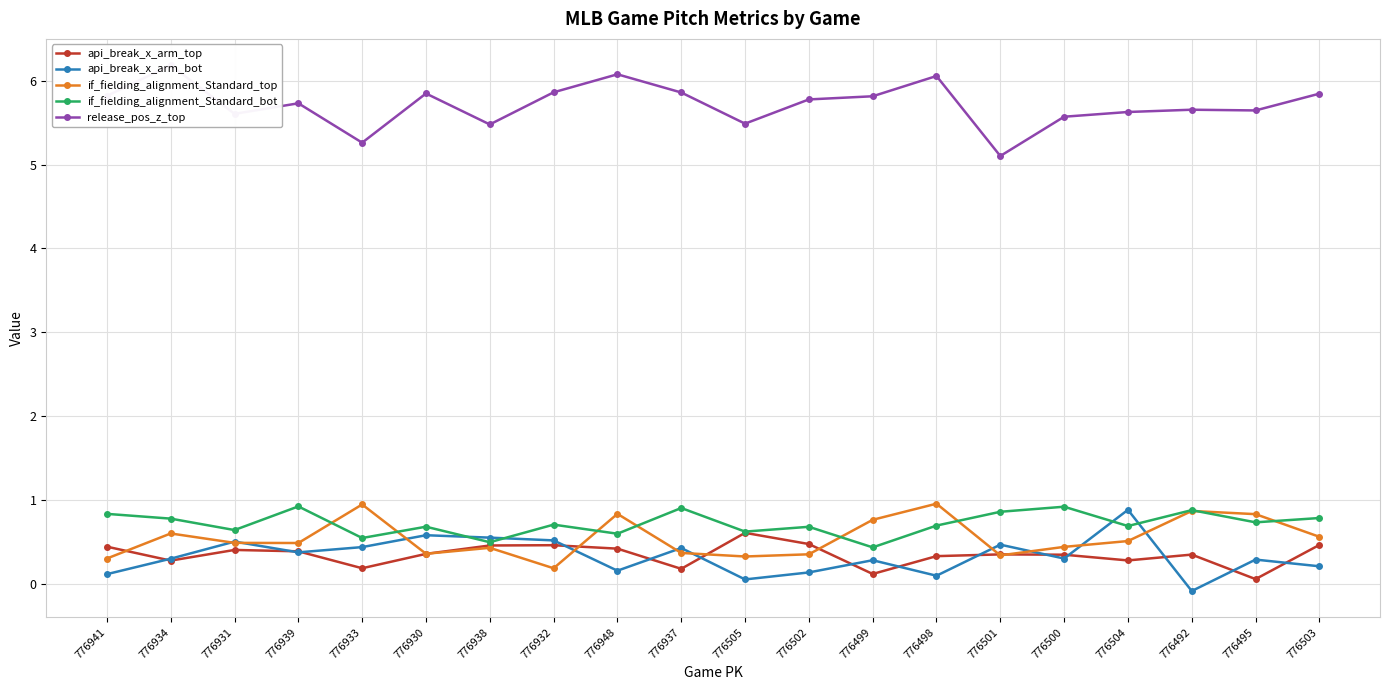

Reading right to left, what are all the values shown in this chart?

api_break_x_arm_top: 776503=0.5	776495=0.1	776492=0.3	776504=0.3	776500=0.3	776501=0.3	776498=0.3	776499=0.1	776502=0.5	776505=0.6	776937=0.2	776948=0.4	776932=0.5	776938=0.5	776930=0.4	776933=0.2	776939=0.4	776931=0.4	776934=0.3	776941=0.4
api_break_x_arm_bot: 776503=0.2	776495=0.3	776492=-0.1	776504=0.9	776500=0.3	776501=0.5	776498=0.1	776499=0.3	776502=0.1	776505=0.0	776937=0.4	776948=0.2	776932=0.5	776938=0.5	776930=0.6	776933=0.4	776939=0.4	776931=0.5	776934=0.3	776941=0.1
if_fielding_alignment_Standard_top: 776503=0.6	776495=0.8	776492=0.9	776504=0.5	776500=0.4	776501=0.3	776498=1.0	776499=0.8	776502=0.3	776505=0.3	776937=0.4	776948=0.8	776932=0.2	776938=0.4	776930=0.4	776933=0.9	776939=0.5	776931=0.5	776934=0.6	776941=0.3
if_fielding_alignment_Standard_bot: 776503=0.8	776495=0.7	776492=0.9	776504=0.7	776500=0.9	776501=0.9	776498=0.7	776499=0.4	776502=0.7	776505=0.6	776937=0.9	776948=0.6	776932=0.7	776938=0.5	776930=0.7	776933=0.5	776939=0.9	776931=0.6	776934=0.8	776941=0.8
release_pos_z_top: 776503=5.8	776495=5.6	776492=5.7	776504=5.6	776500=5.6	776501=5.1	776498=6.1	776499=5.8	776502=5.8	776505=5.5	776937=5.9	776948=6.1	776932=5.9	776938=5.5	776930=5.8	776933=5.3	776939=5.7	776931=5.6	776934=6.2	776941=5.8